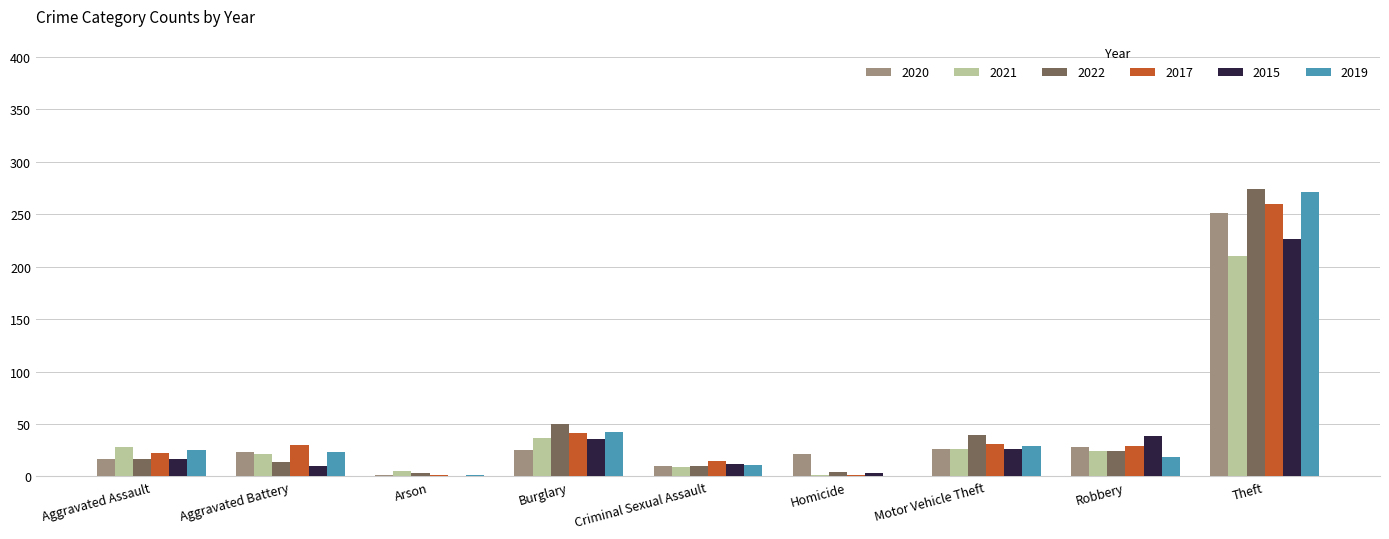

Where is 2019 nearest to the value 135?

Burglary